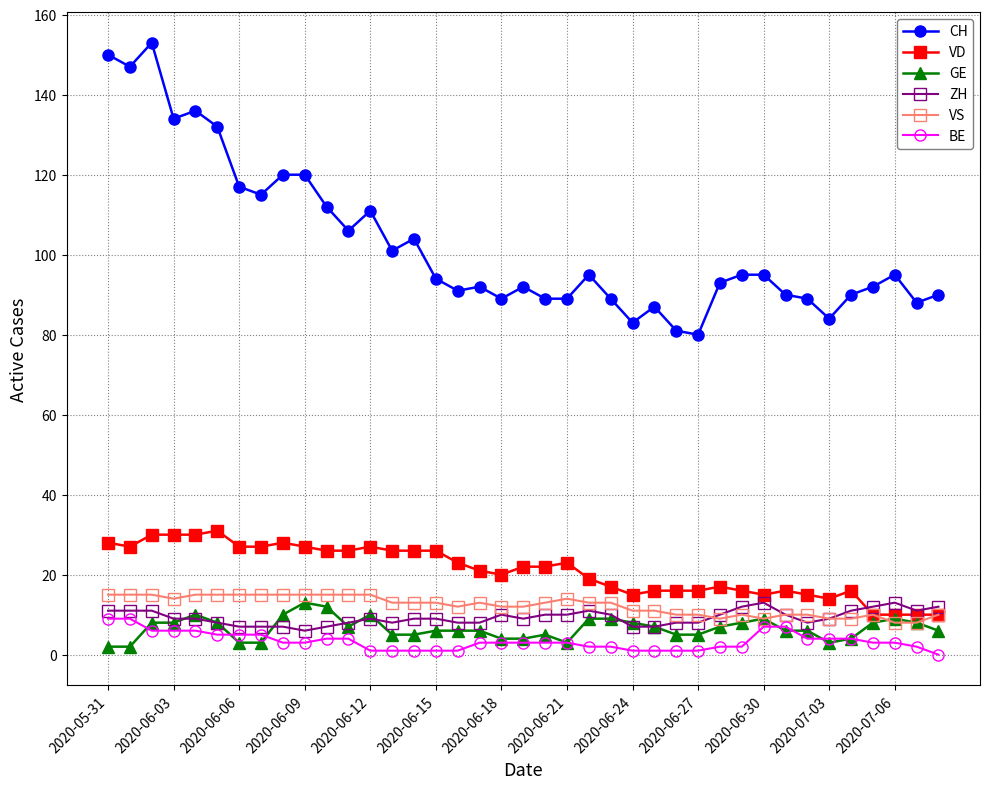

True or false: BE and CH intersect in this chart.

False